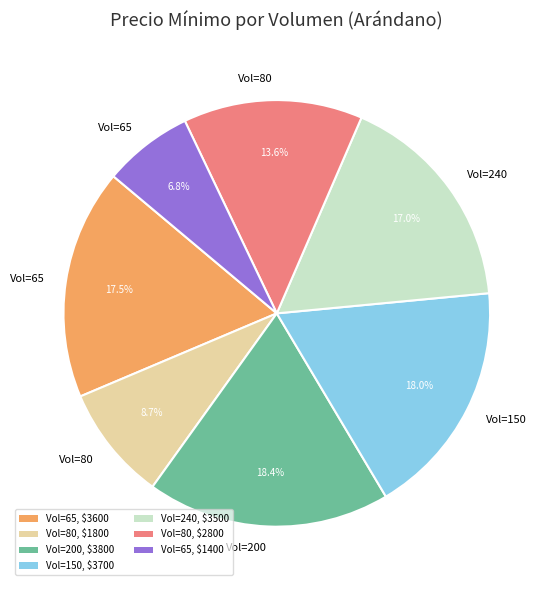

Is there a majority slice in this chart?

No